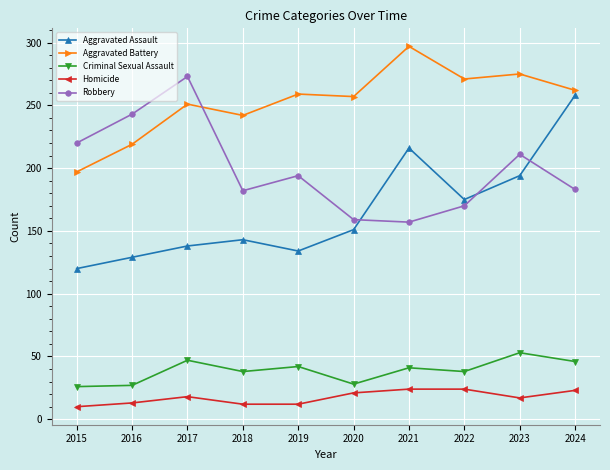

At which category does Aggravated Battery reach its first local valley?

2018